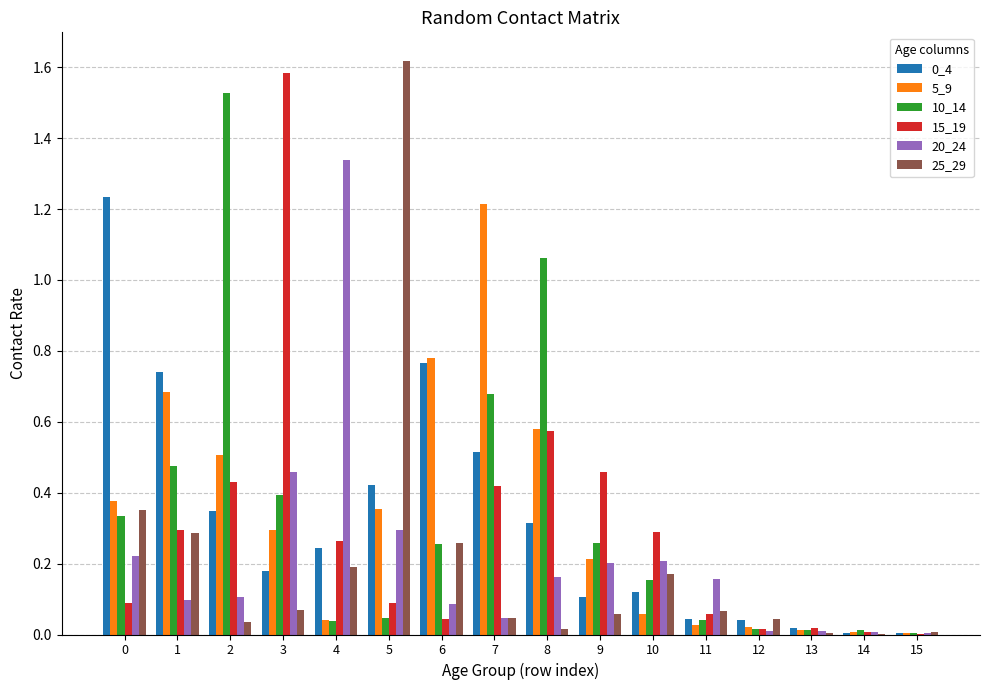

Are the bars horizontal?

No